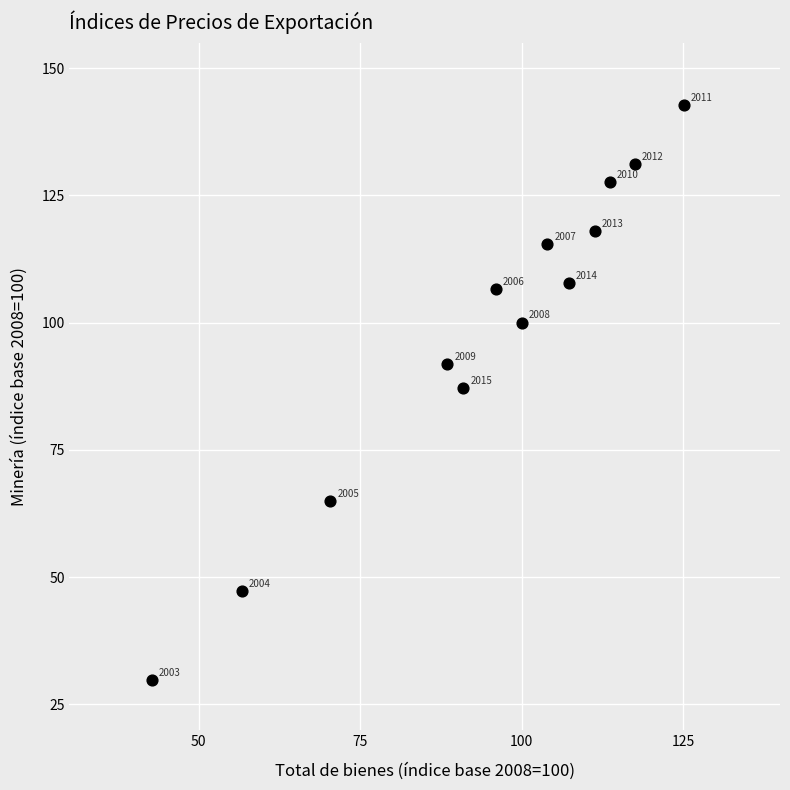

What Y value in the scatter plot is closest to 86?

87.1